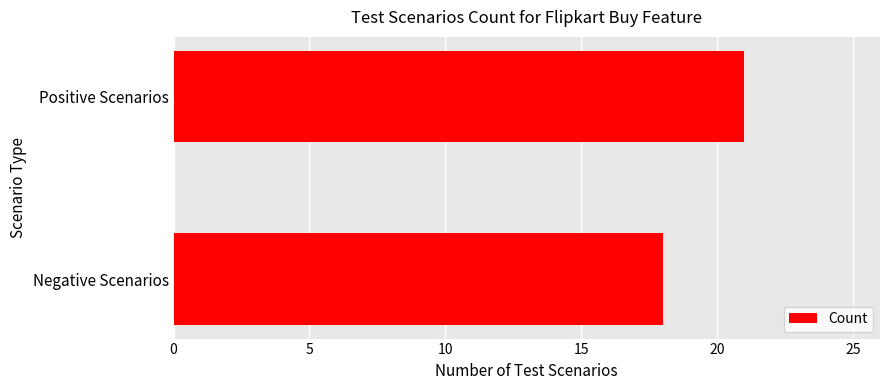

What is the change in value from Positive Scenarios to Negative Scenarios?

-3